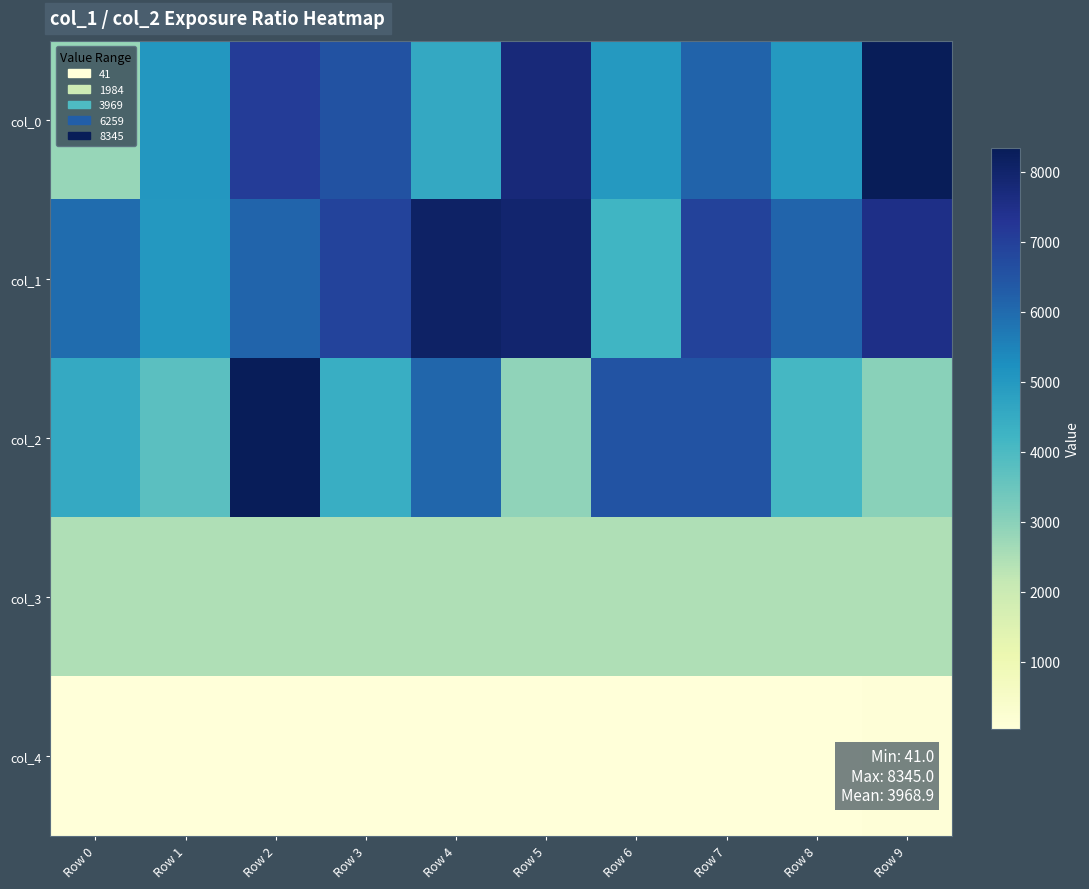

At which category does the chart reach its peak across all series?

Row 9